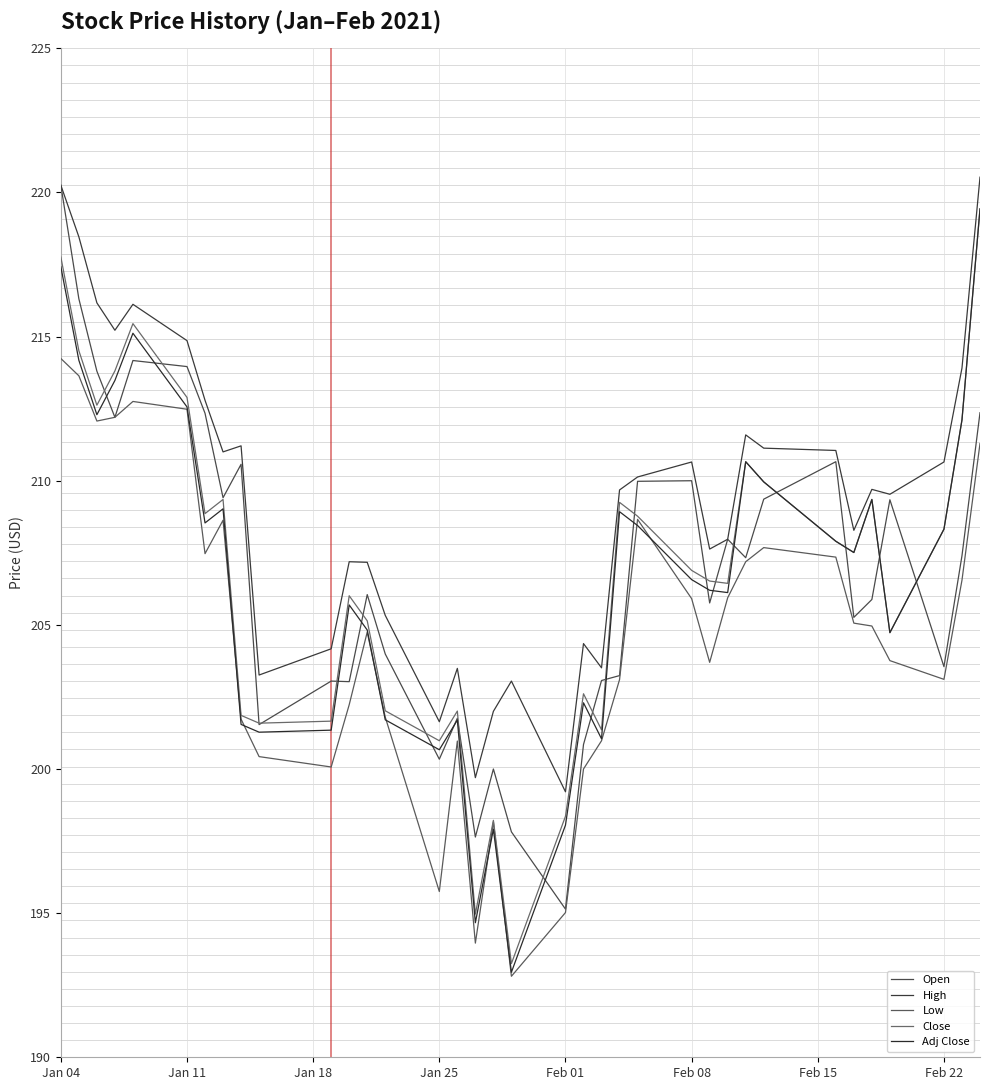

True or false: Adj Close and High cross at least once.

False